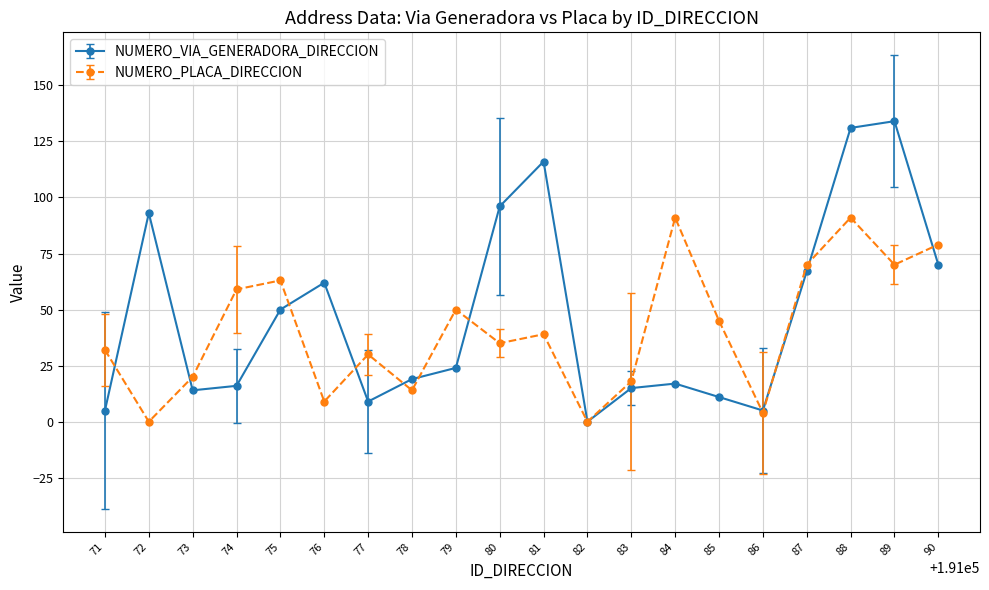

Which series has the widest spread of values?

NUMERO_VIA_GENERADORA_DIRECCION